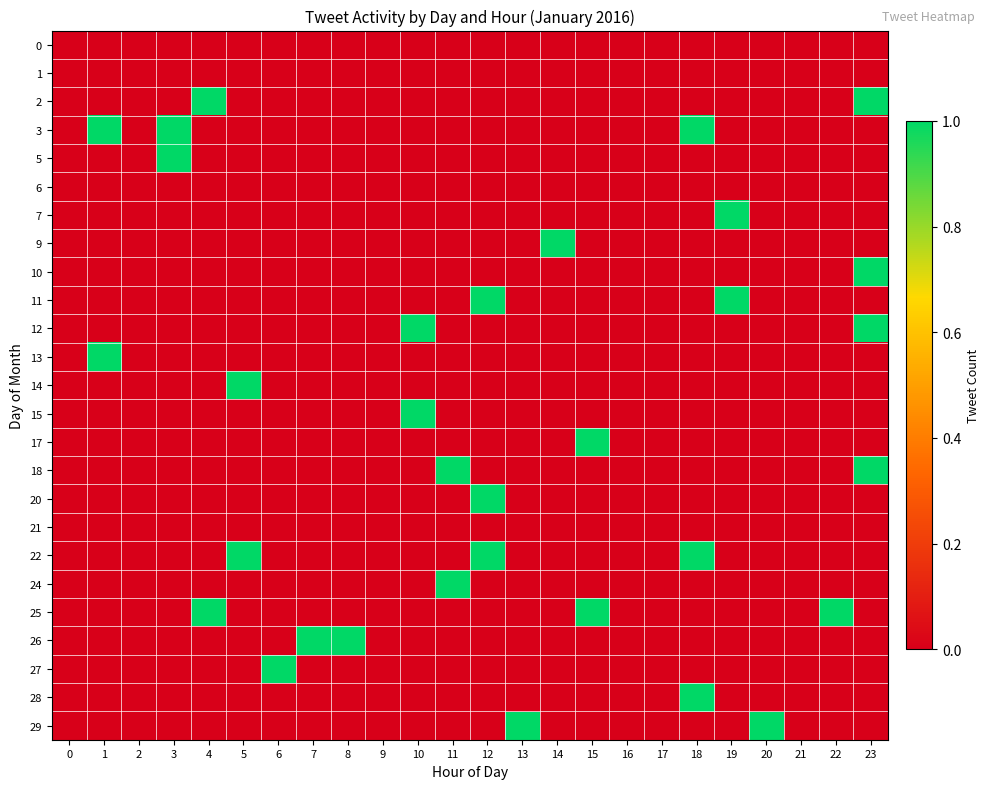

Which series has the largest total across all categories?

3